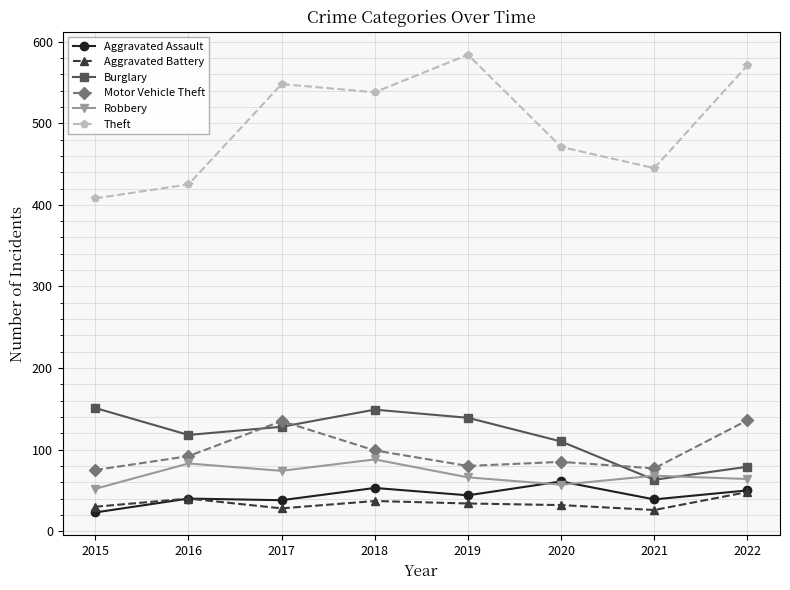

True or false: Theft has a value of 814 at 2019.

False